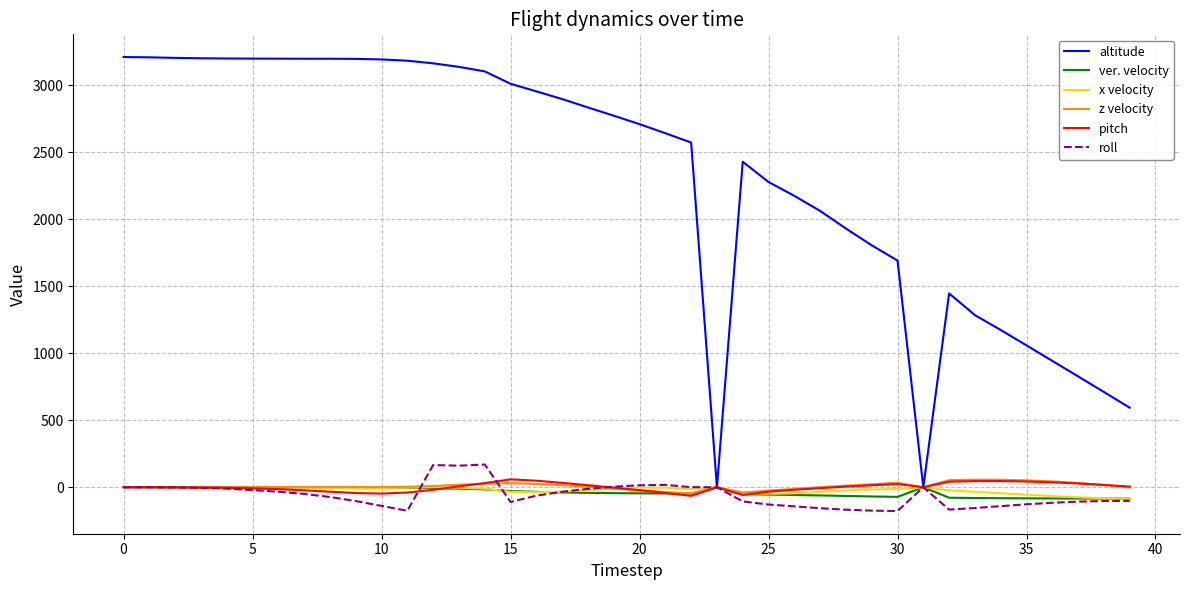

Which series has the widest spread of values?

altitude